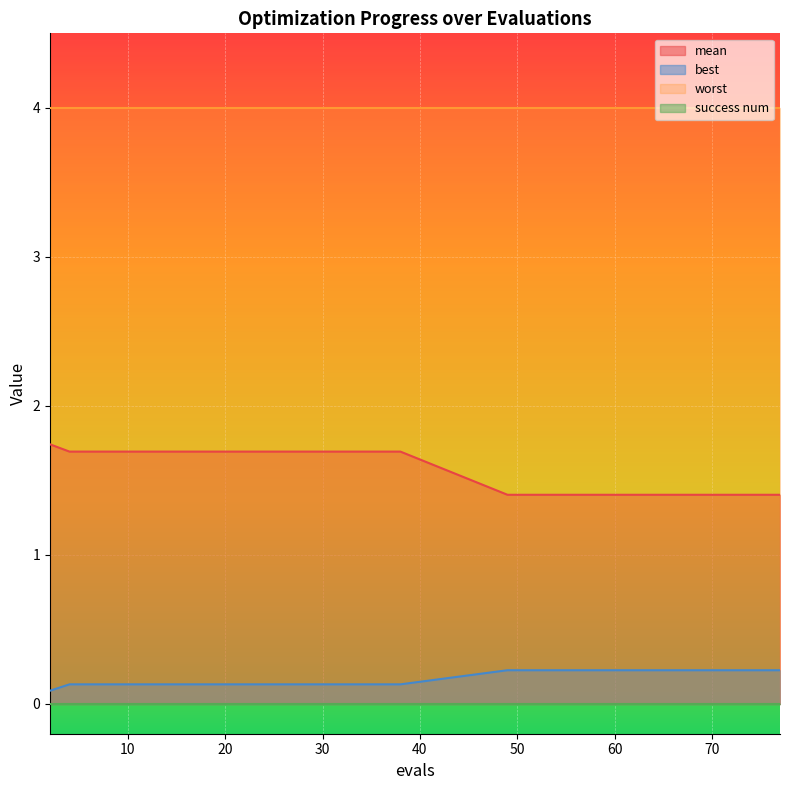

The best series shows 0.1 at 2. True or false?

False